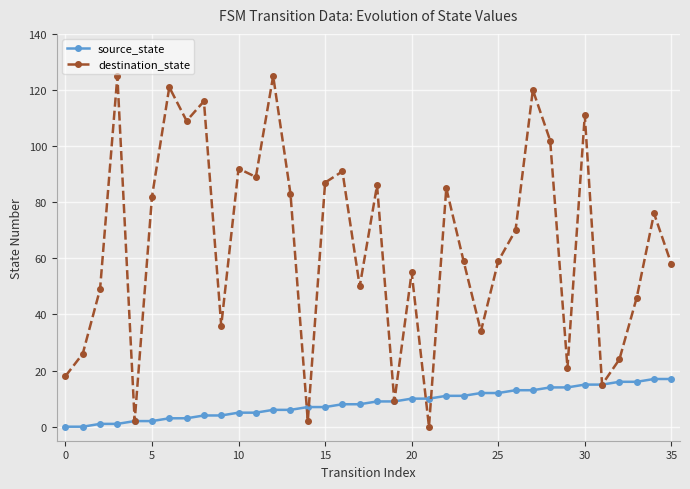

Which series has the widest spread of values?

destination_state